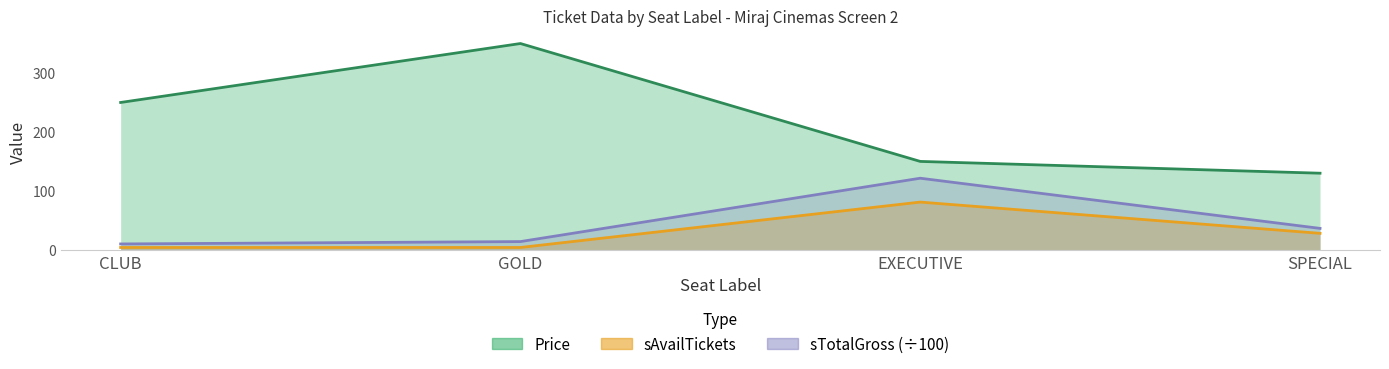

Which has a higher value, SPECIAL or GOLD?

GOLD